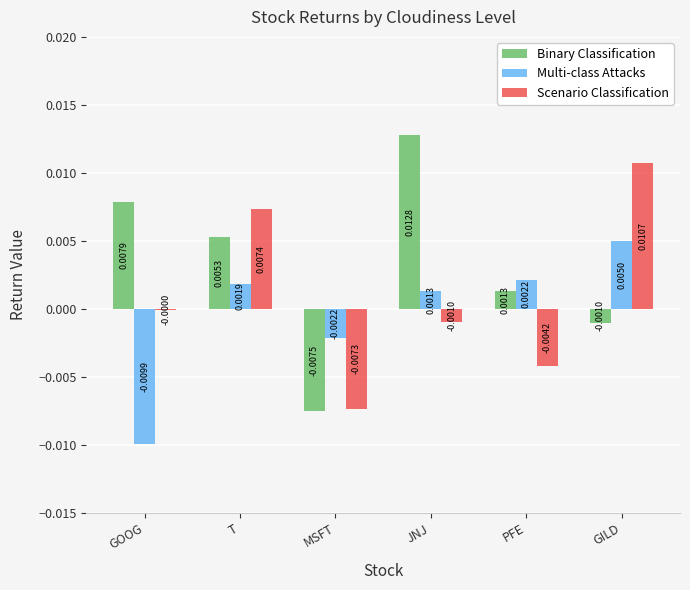

Is the value of Binary Classification at T greater than the value of Multi-class Attacks at T?

Yes